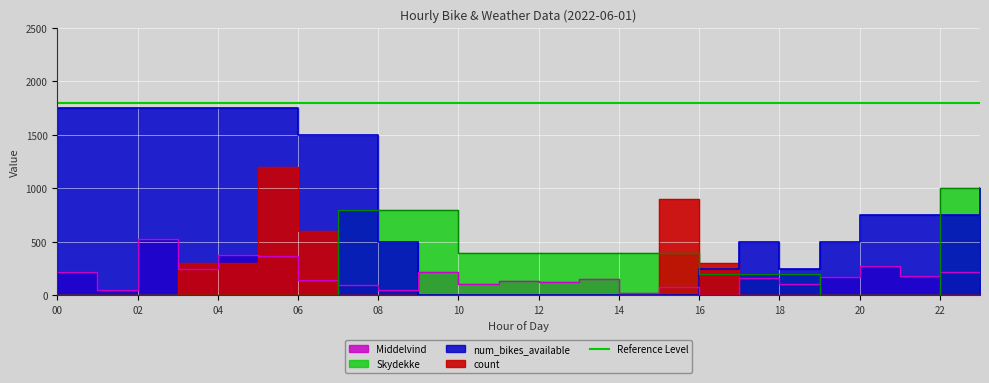

What value does the num_bikes_available series have at 1?

1750.0